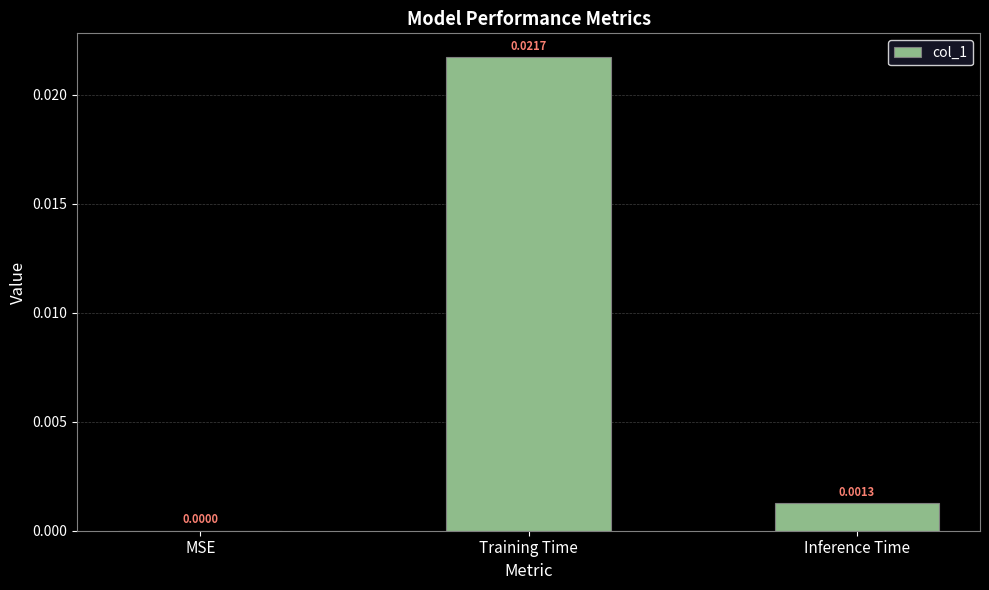

Which category has the highest value across all series?

Training Time